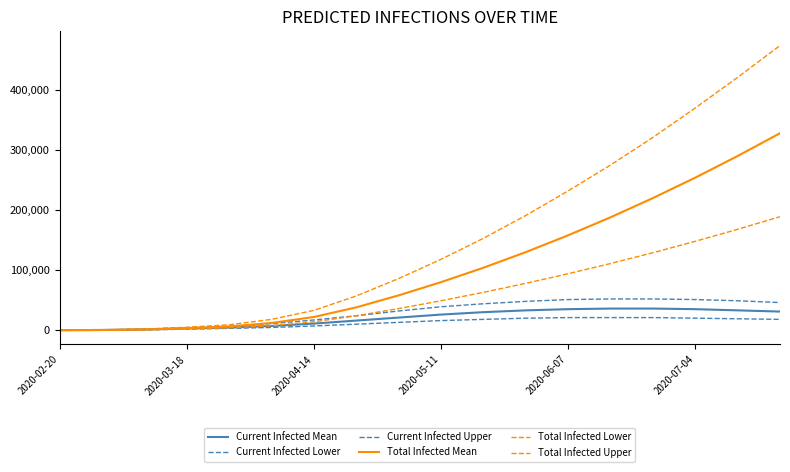

What is the value of the Current Infected Mean point at the 12th from the left?

33000